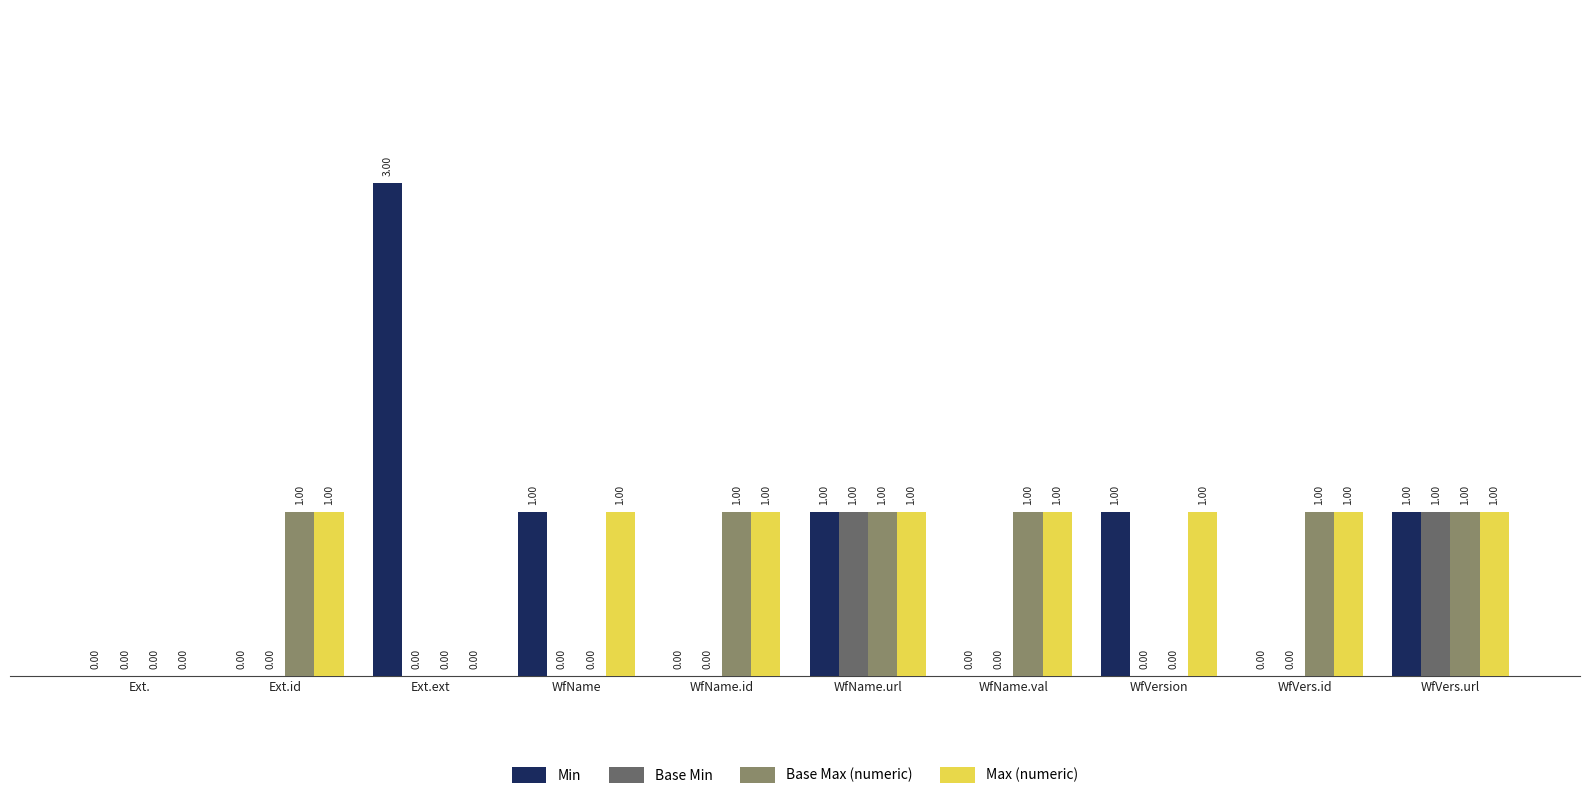

The value of Base Max (numeric) at Ext.ext is 0. True or false?

True